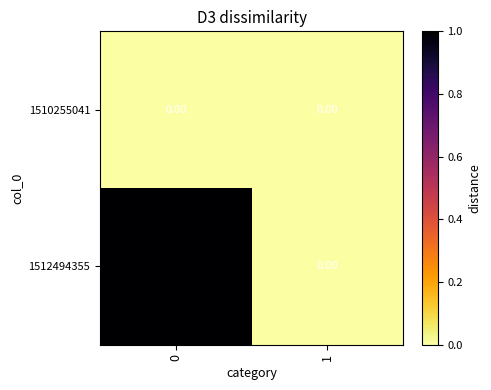

List the series in order of their peak value, highest first.

1512494355, 1510255041